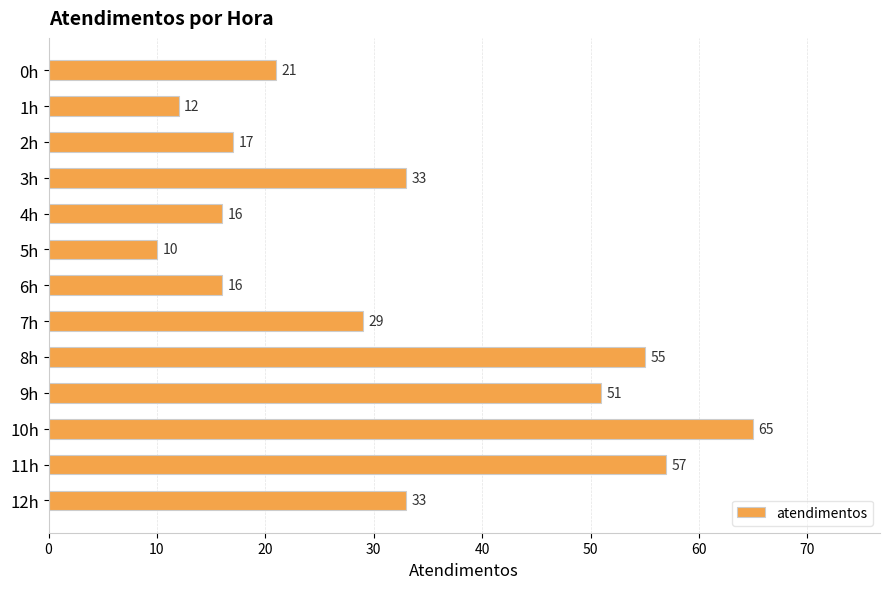

What is the approximate value at 2h?

17